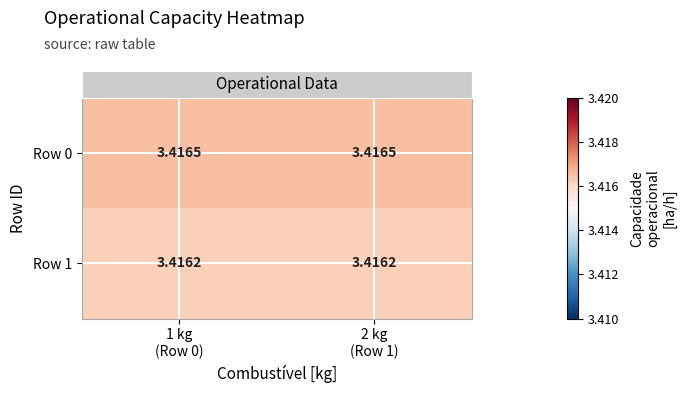

Rank the series by their maximum value, from lowest to highest.

Row 1, Row 0